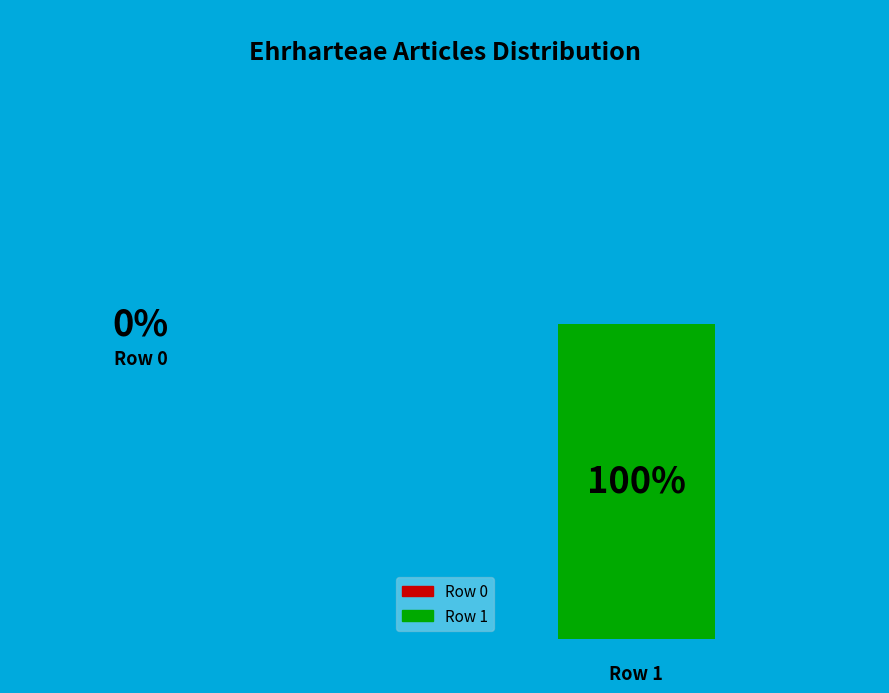

What percentage is NOT represented by Row 0?

100.0%